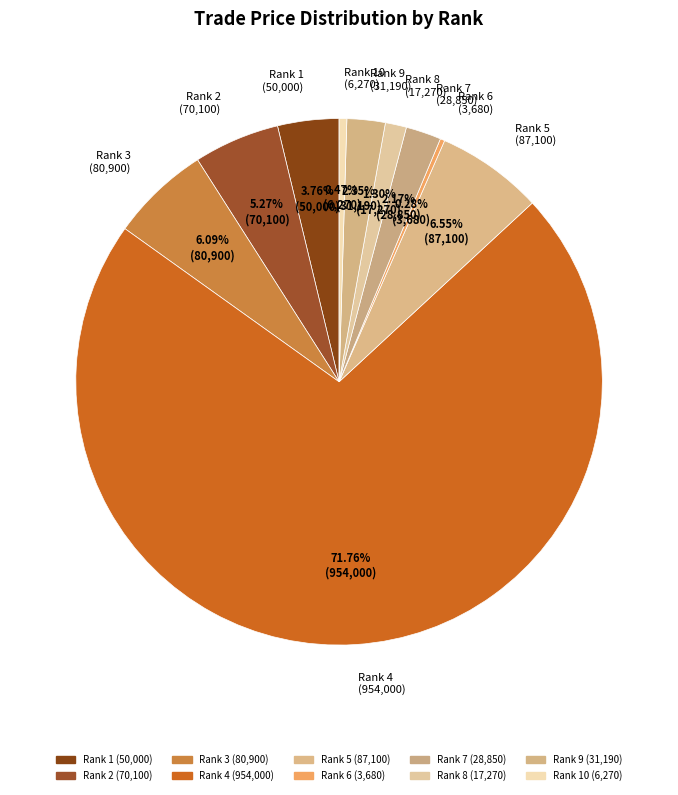

To the nearest percent, what is the average slice percentage?

10%